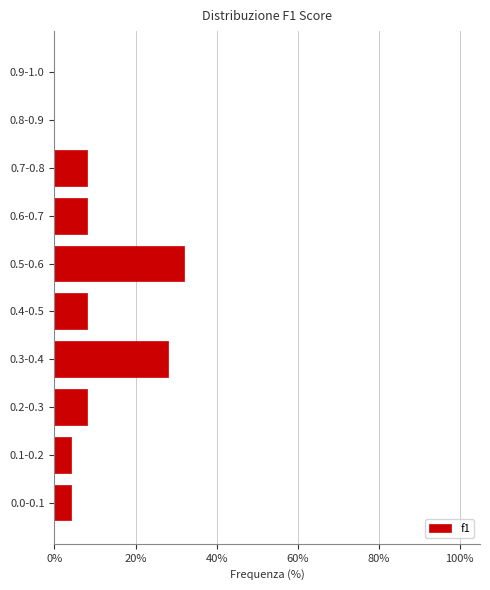

Reading bottom to top, extract all data points from this chart.

0.0-0.1=4.0	0.1-0.2=4.0	0.2-0.3=8.0	0.3-0.4=28.0	0.4-0.5=8.0	0.5-0.6=32.0	0.6-0.7=8.0	0.7-0.8=8.0	0.8-0.9=0.0	0.9-1.0=0.0